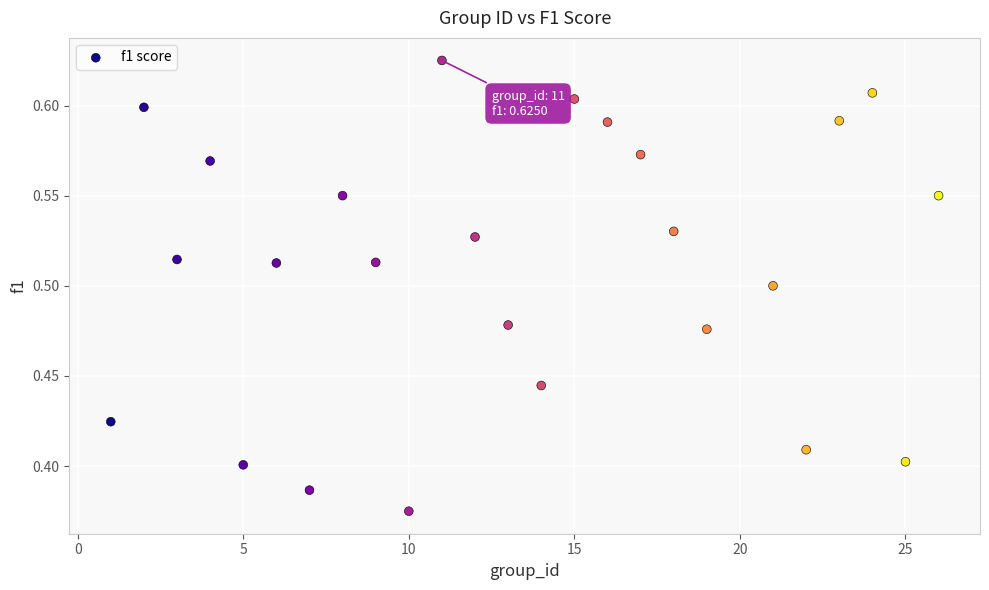

What is the range of X values (max minus min)?

25.0